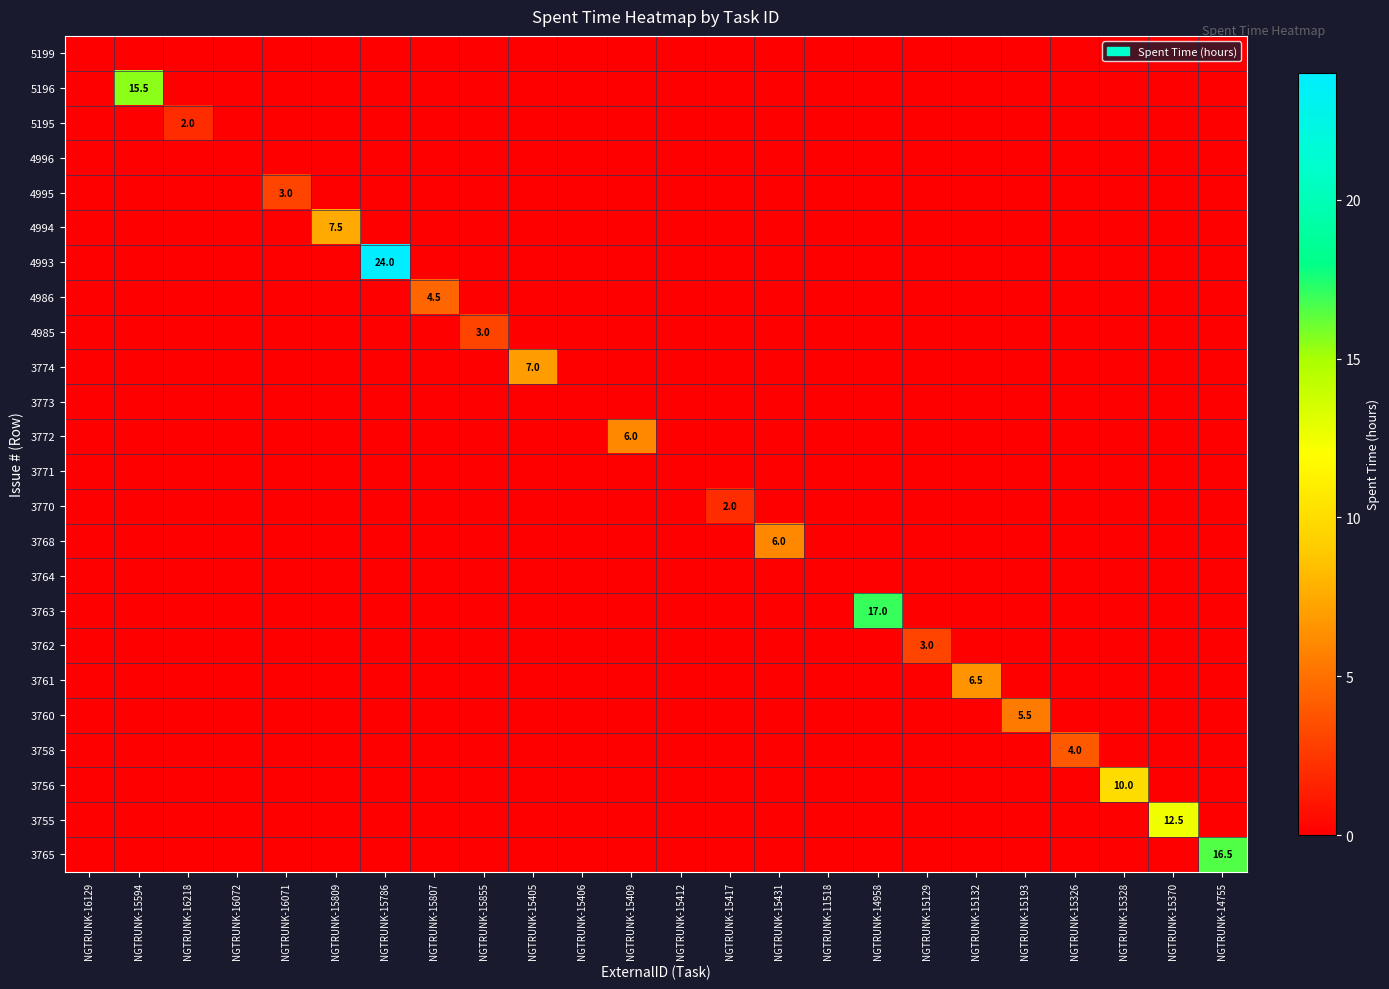

What is the difference between the highest and lowest values at NGTRUNK-15409?

6.0